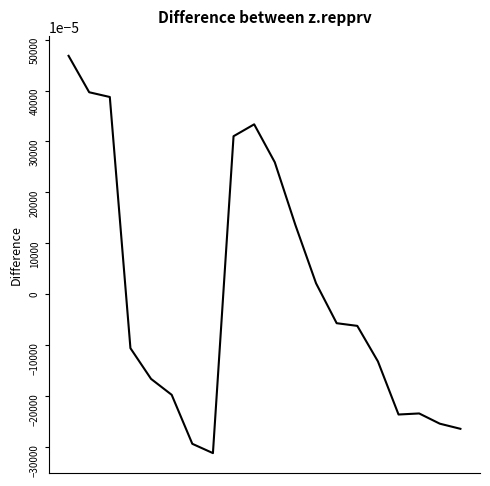

What is the difference between the maximum and minimum values?

0.8